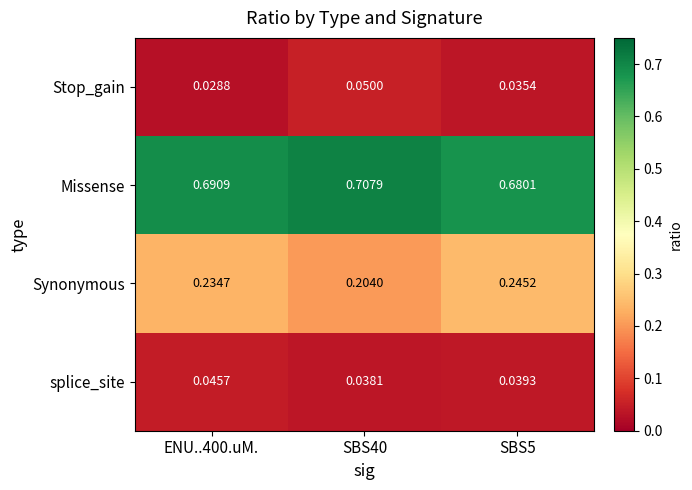

Which series has the largest range (max minus min)?

Synonymous